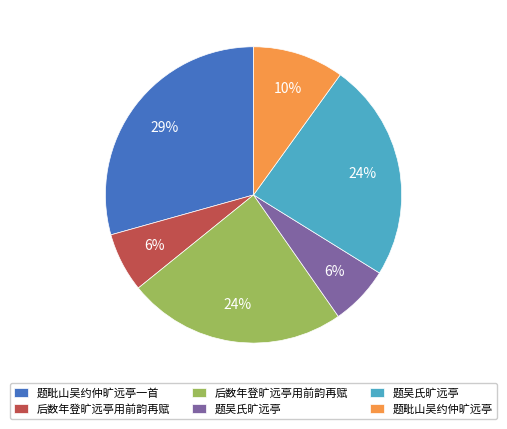

Is there any slice that represents more than half of the pie?

No